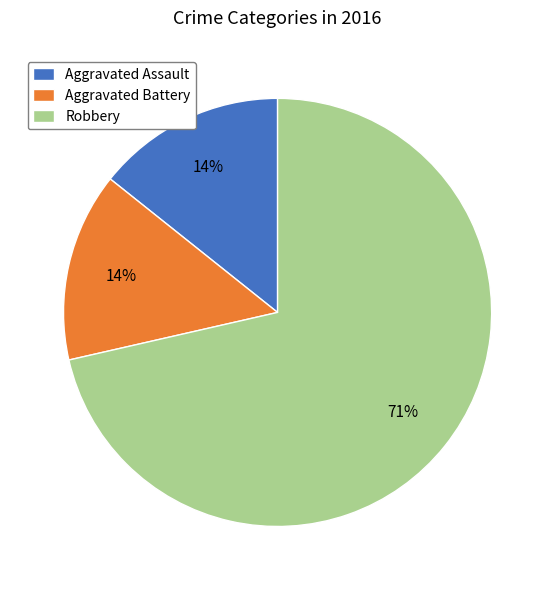

To the nearest percent, what is the average slice percentage?

33%